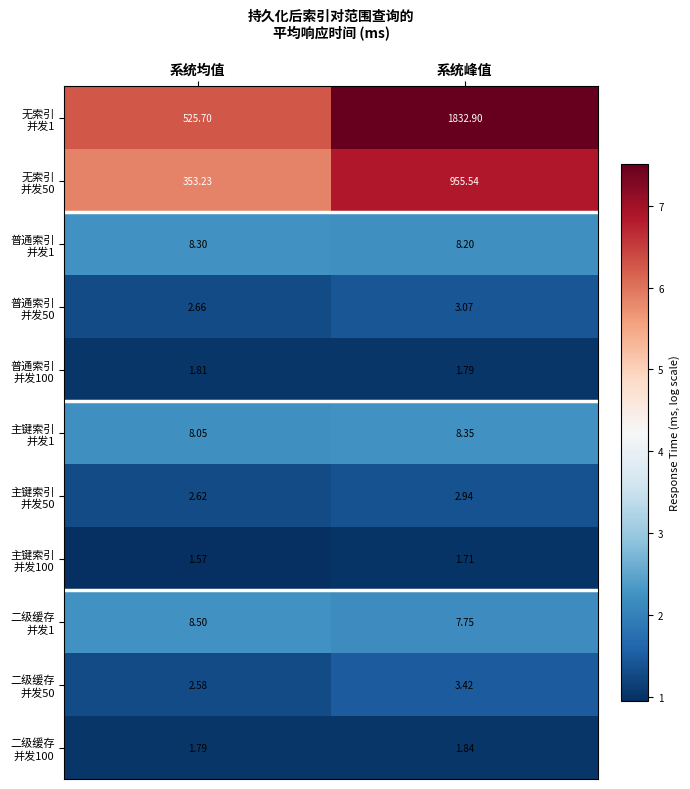

What is the total value across all series at 系统峰值?

2827.5